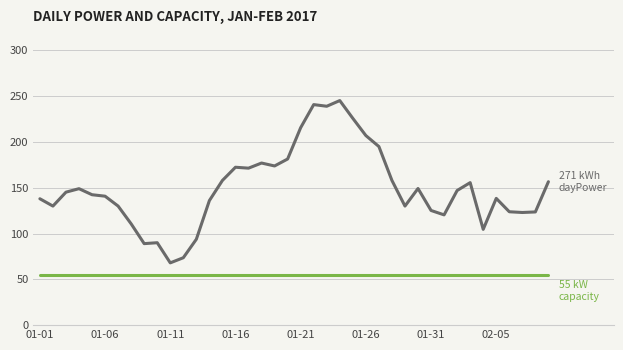

How many distinct data groups are displayed?

2